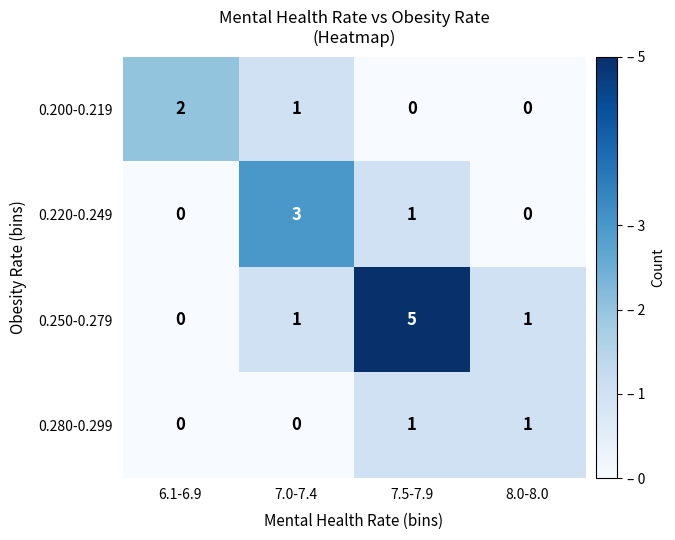

Reading right to left, transcribe all the data shown in this chart.

0.200-0.219: 0	0	1	2
0.220-0.249: 0	1	3	0
0.250-0.279: 1	5	1	0
0.280-0.299: 1	1	0	0